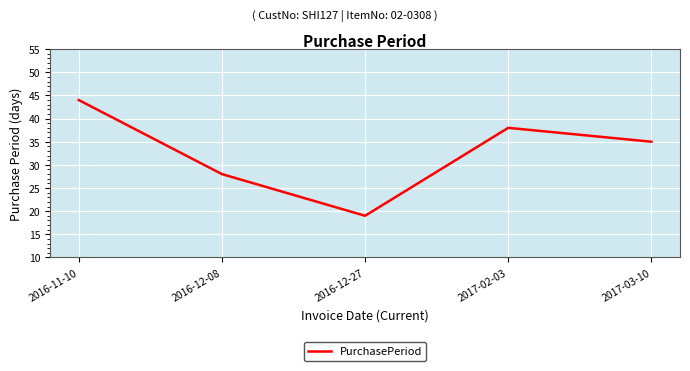

Where is the first local minimum?

2016-12-27